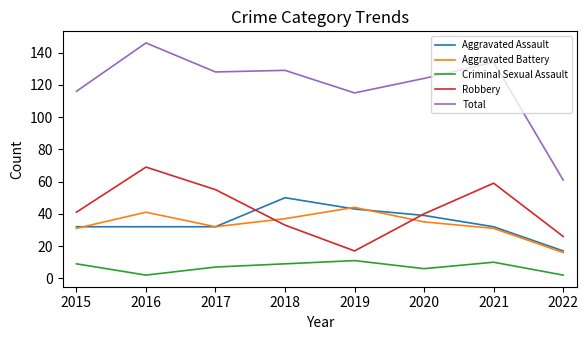

How many lines are shown in the chart?

5